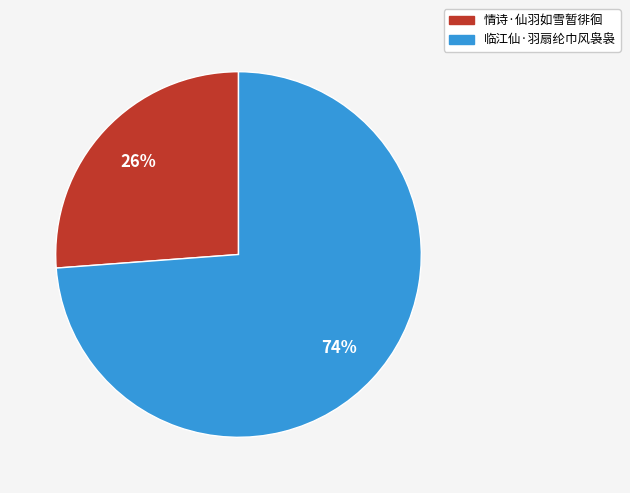

Count the number of slices in the pie.

2